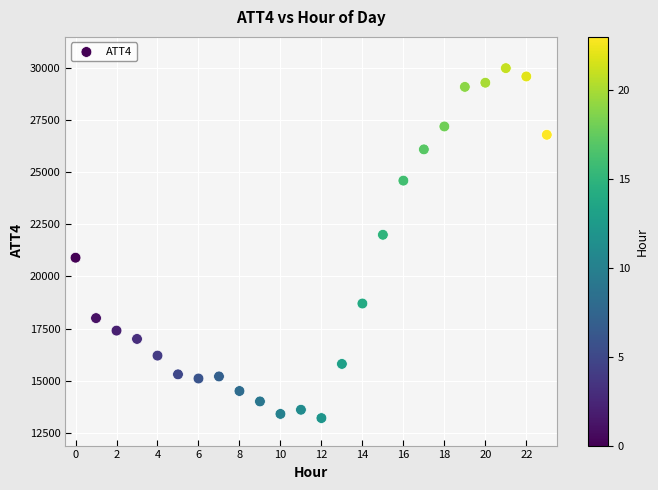

What Y value in the scatter plot is closest to 21600?

22000